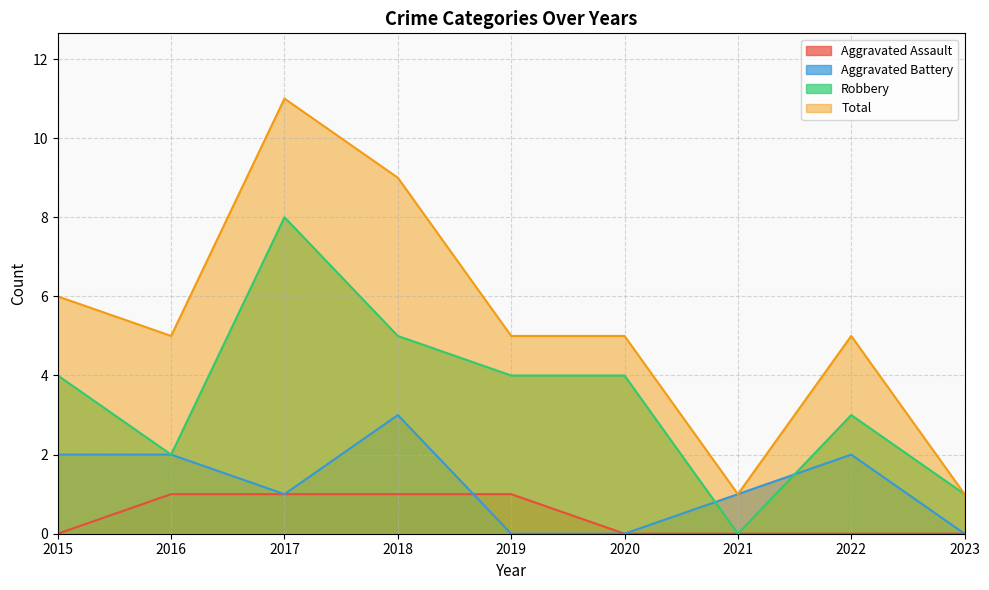

Between 2020 and 2017, which is larger?

2017